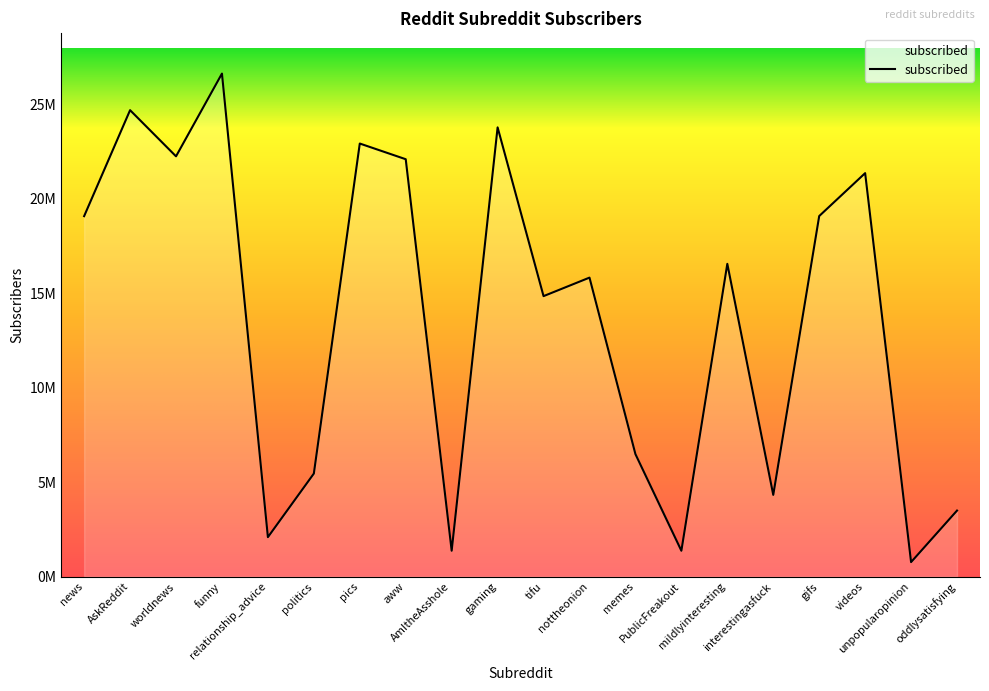

At which category does the chart reach its peak across all series?

funny